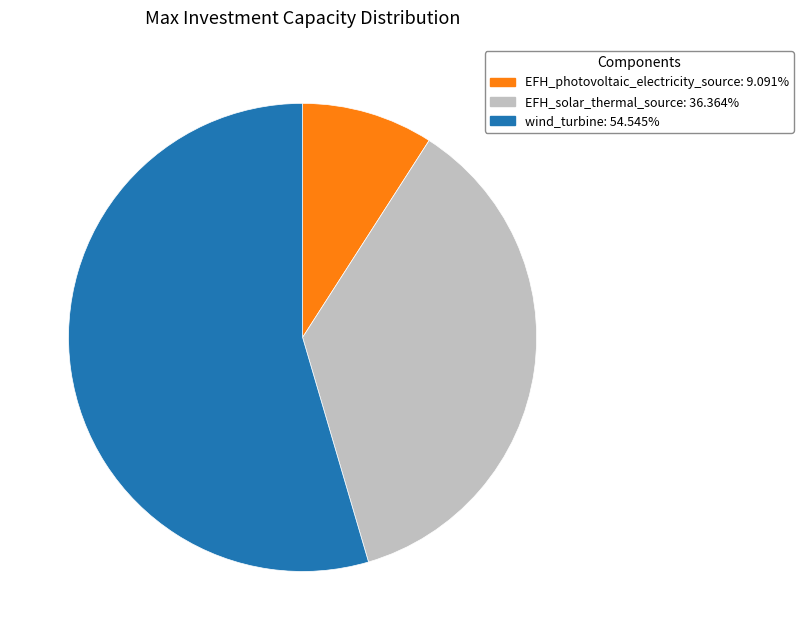

What is the ratio of the value at wind_turbine to the value at EFH_solar_thermal_source?

1.5